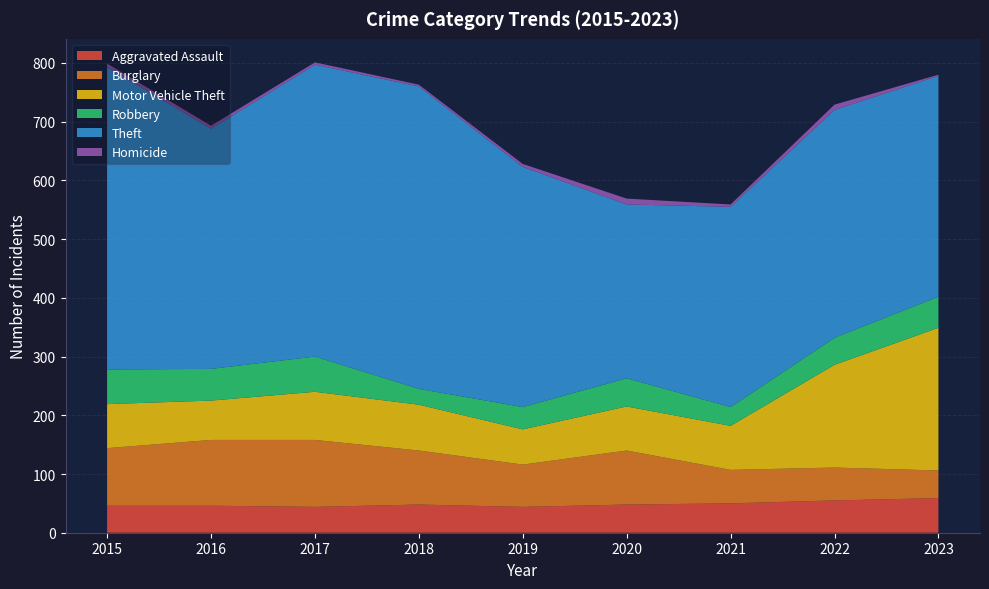

Reading right to left, what are all the values shown in this chart?

Aggravated Assault: 2023=59	2022=55	2021=50	2020=48	2019=44	2018=48	2017=44	2016=46	2015=46
Burglary: 2023=47	2022=56	2021=57	2020=92	2019=72	2018=92	2017=114	2016=112	2015=98
Motor Vehicle Theft: 2023=243	2022=175	2021=75	2020=75	2019=60	2018=78	2017=82	2016=67	2015=75
Robbery: 2023=53	2022=46	2021=32	2020=48	2019=38	2018=27	2017=60	2016=54	2015=59
Theft: 2023=376	2022=388	2021=341	2020=296	2019=409	2018=515	2017=497	2016=409	2015=515
Homicide: 2023=2	2022=9	2021=4	2020=10	2019=5	2018=3	2017=4	2016=5	2015=6